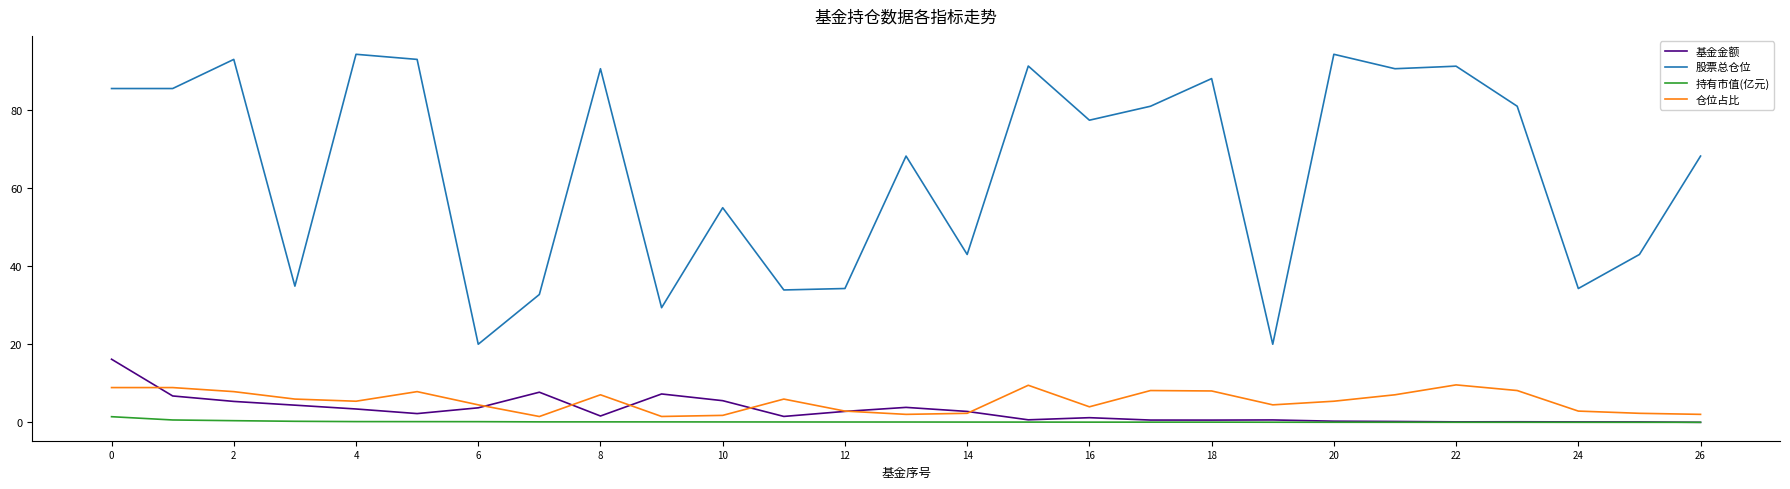

What is the minimum value for 股票总仓位?

20.0